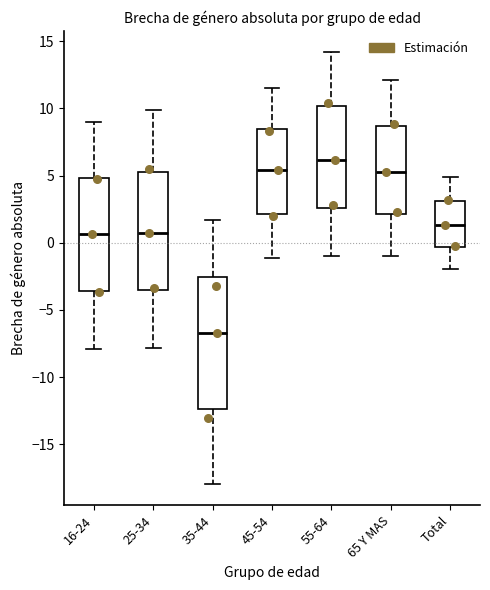

Which box has the lowest median line?

35-44